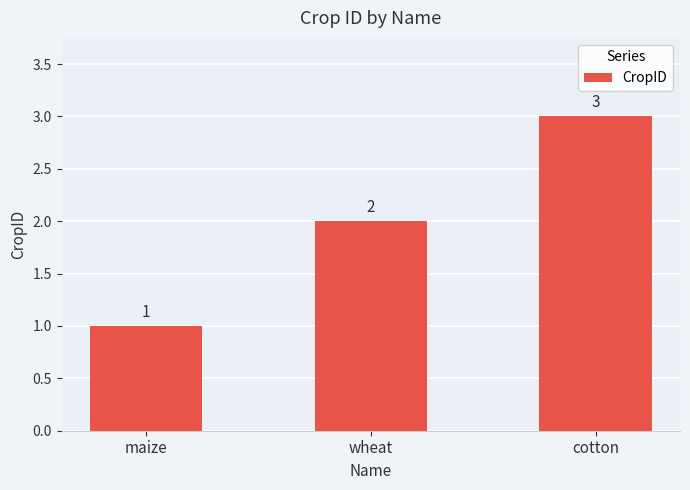

Read the value at maize.

1